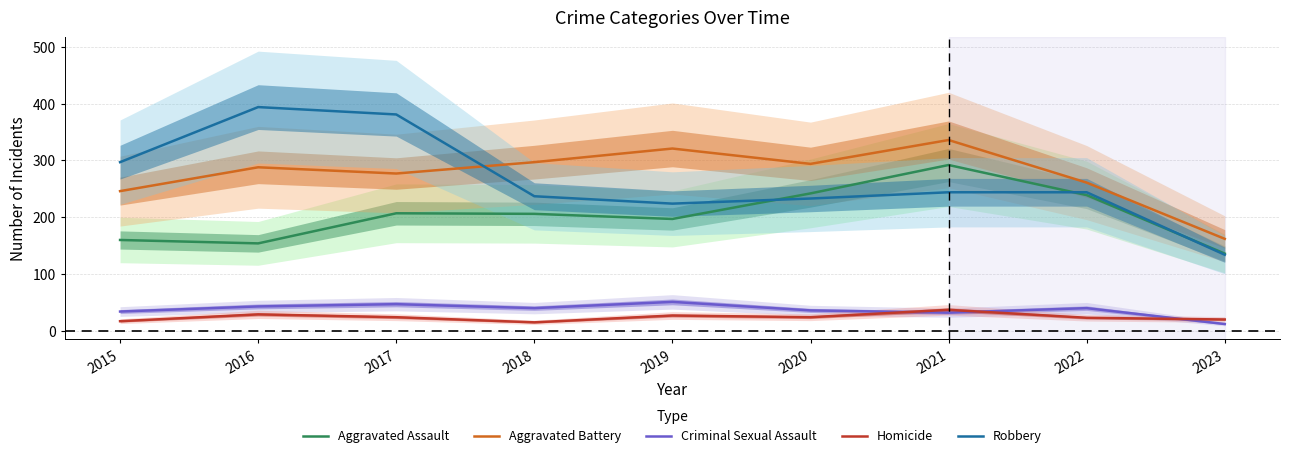

At which category is the sum across all series the highest?

2021